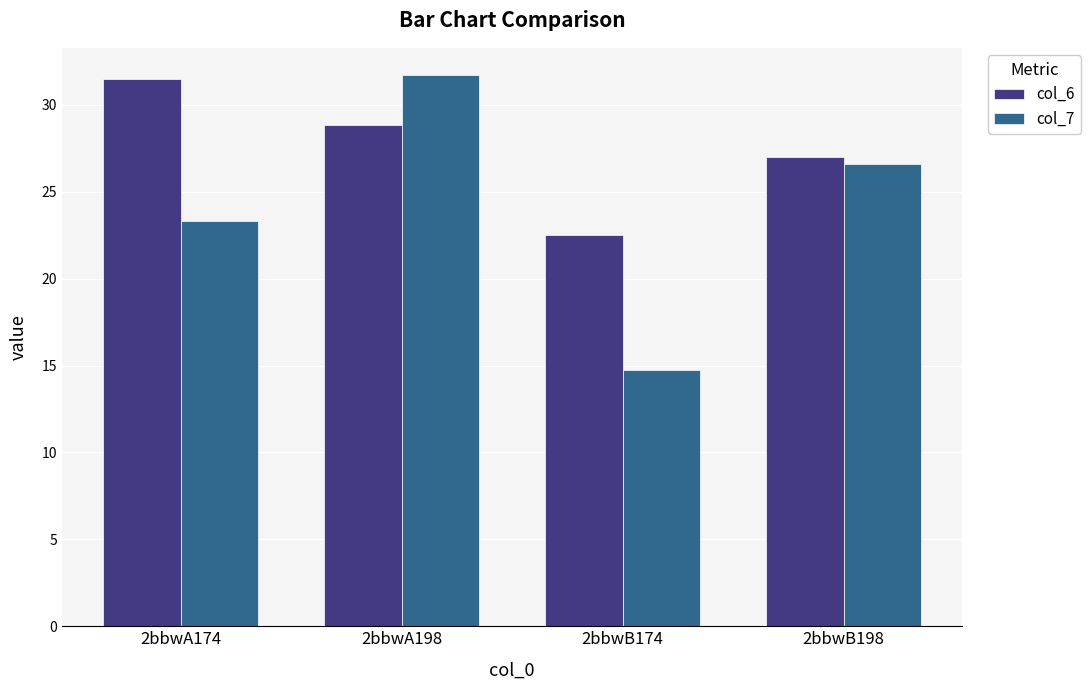

The col_7 series shows 37.6 at 2bbwB198. True or false?

False